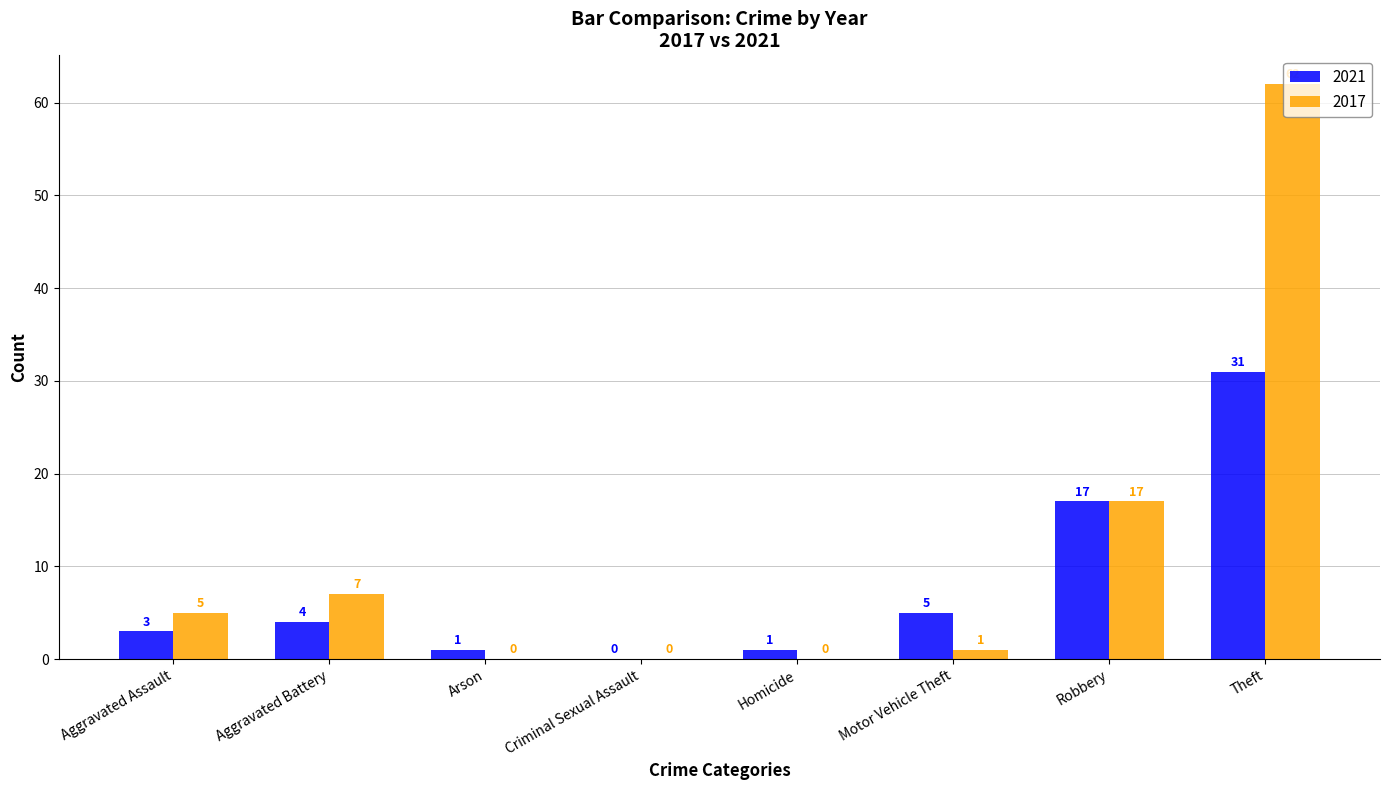

What is the highest value of the 2017 series?

62